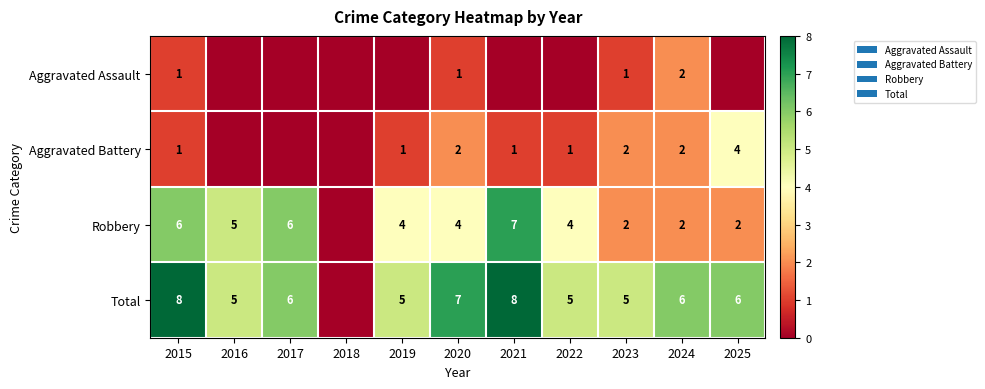

Which has a higher value, 2015 or 2019?

2015